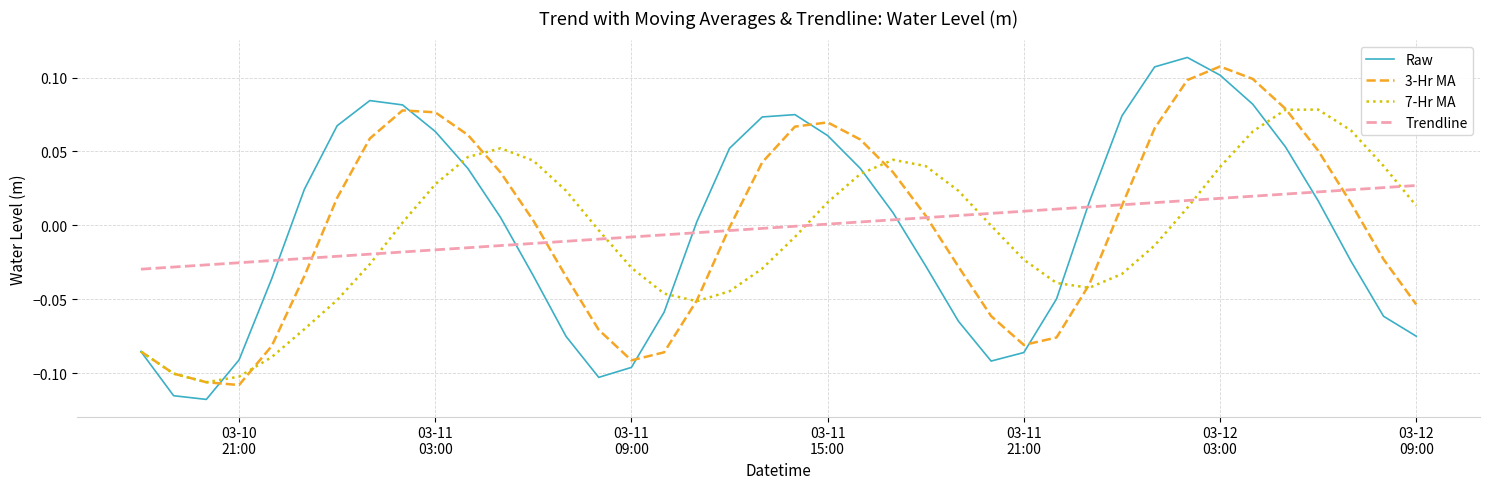

How many intersections are there between 7-Hr MA and Trendline?

6